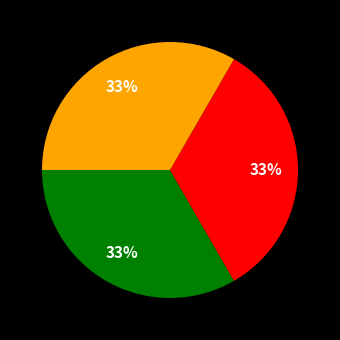

Is there any slice that represents more than half of the pie?

No